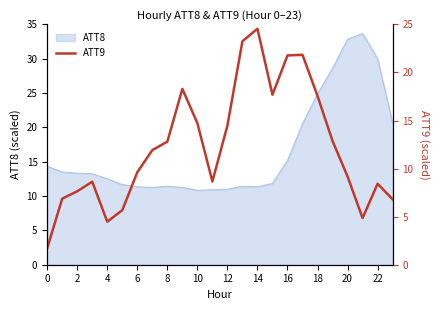

How many data points are less than 11?

12